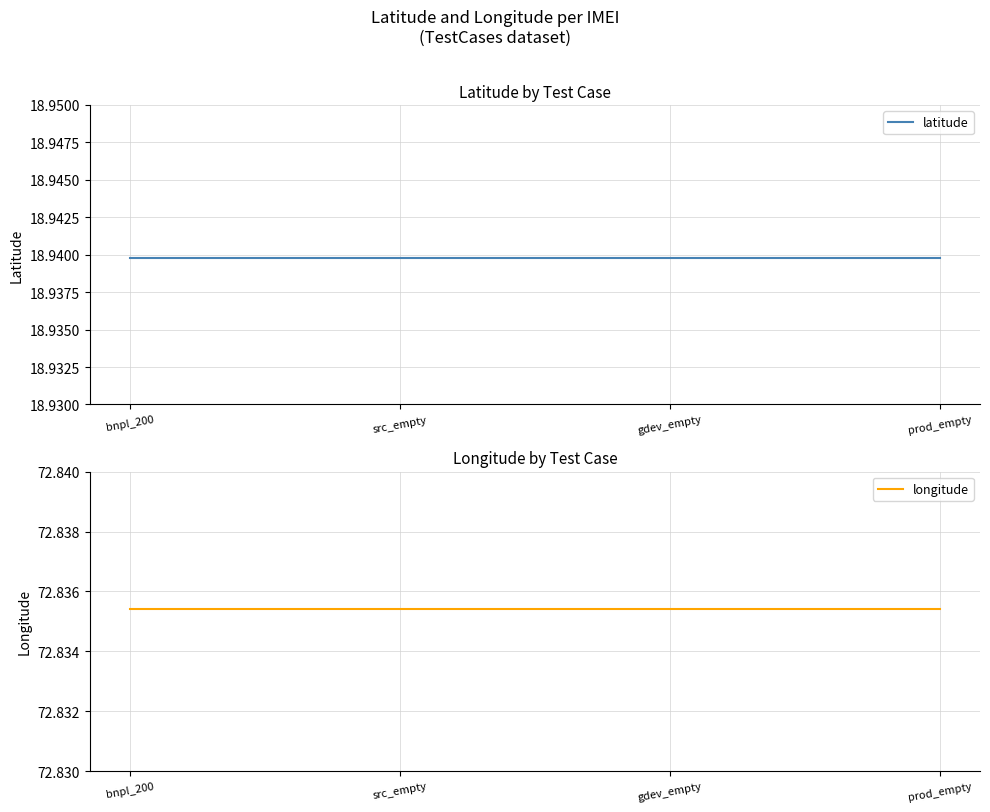

List the labels in order of latitude value, largest first.

bnpl_200, src_empty, gdev_empty, prod_empty